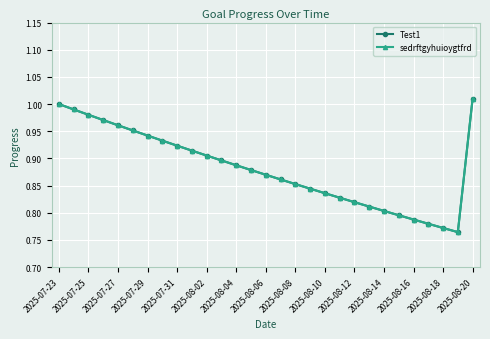

What is the difference between the maximum and minimum values in the sedrftgyhuioygtfrd series?

0.2